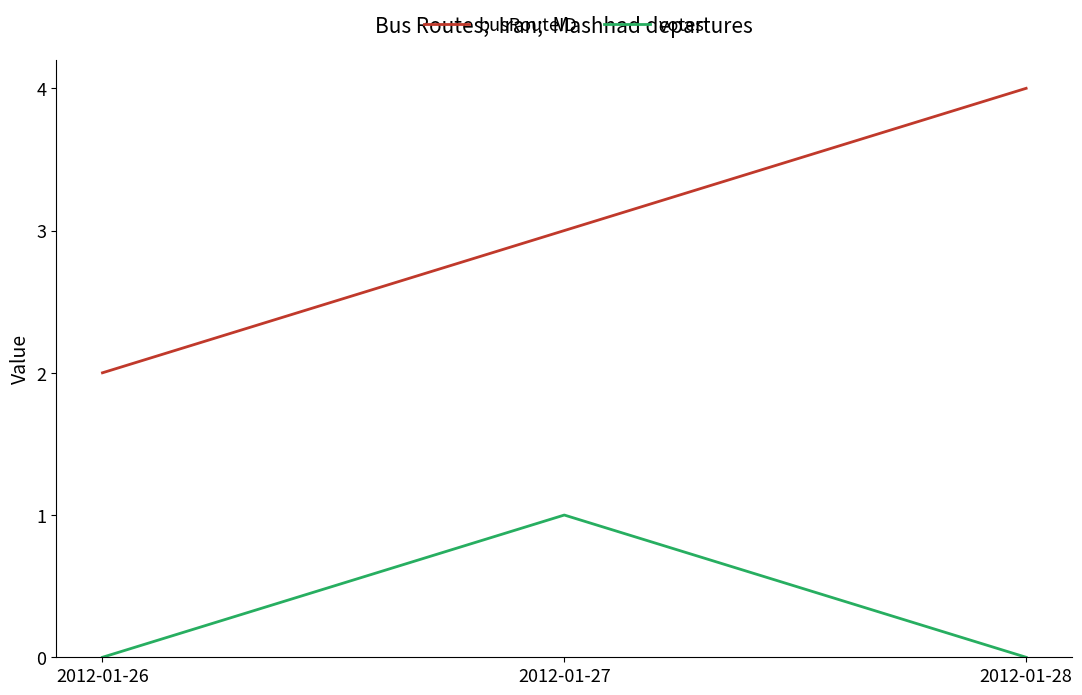

Which series changed the most between 2012-01-26 and 2012-01-28?

busRouteID